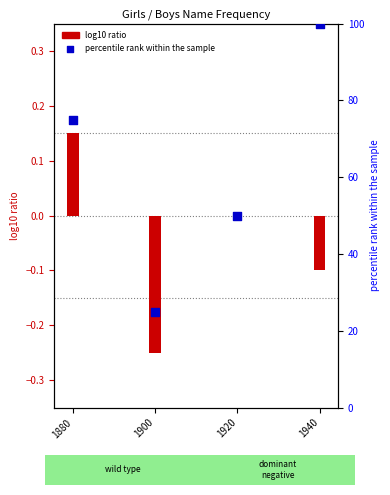

Is the value of Boys (percentile rank) at 1900 greater than the value of Girls (log10 ratio) at 1900?

Yes